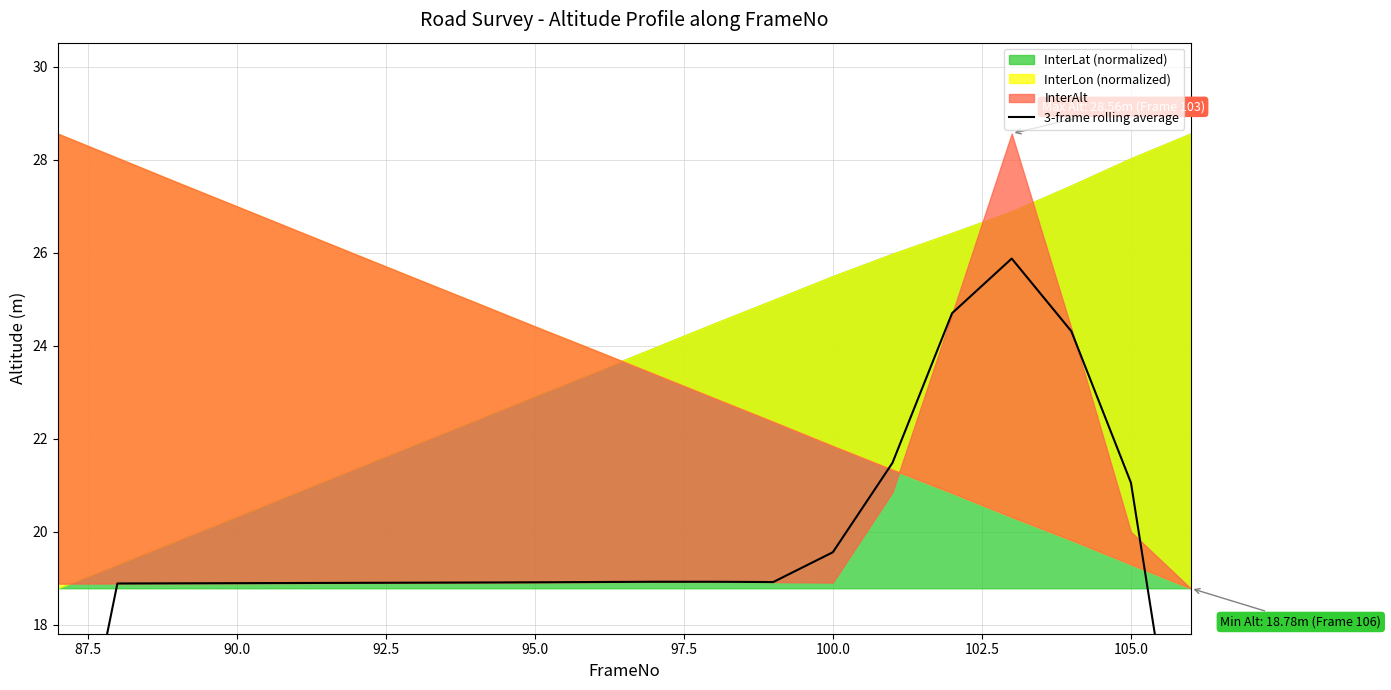

How many data points are above 18?

18